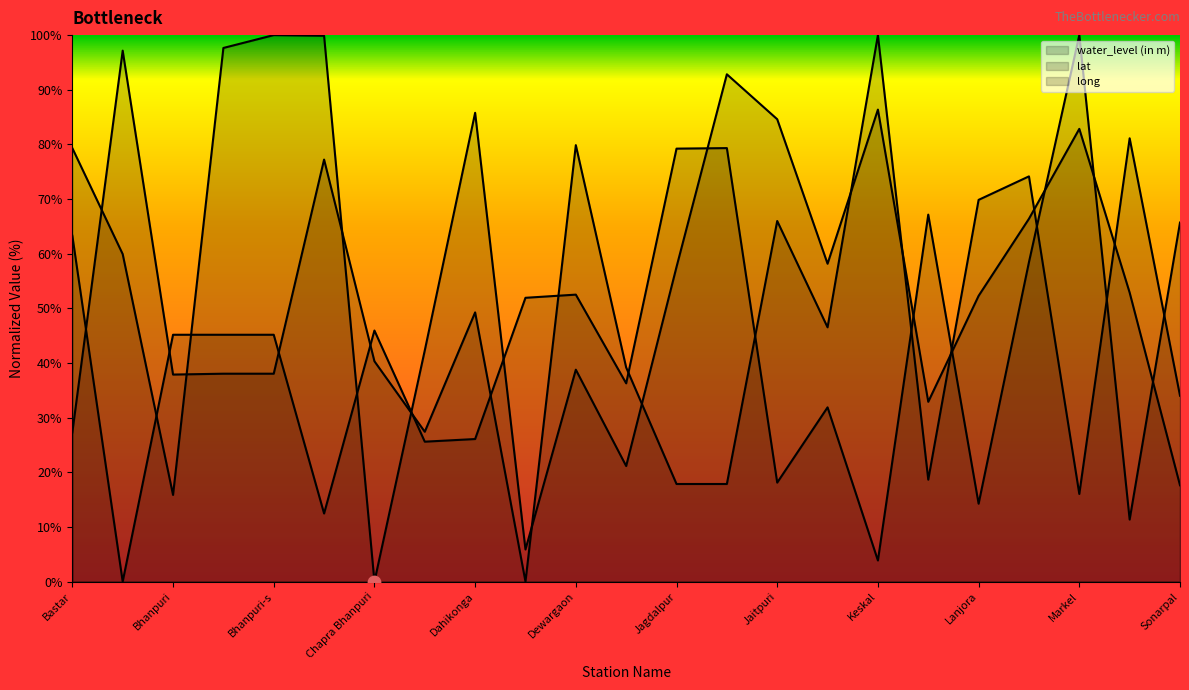

Is the value of long at 18 greater than the value of lat at 17?

No